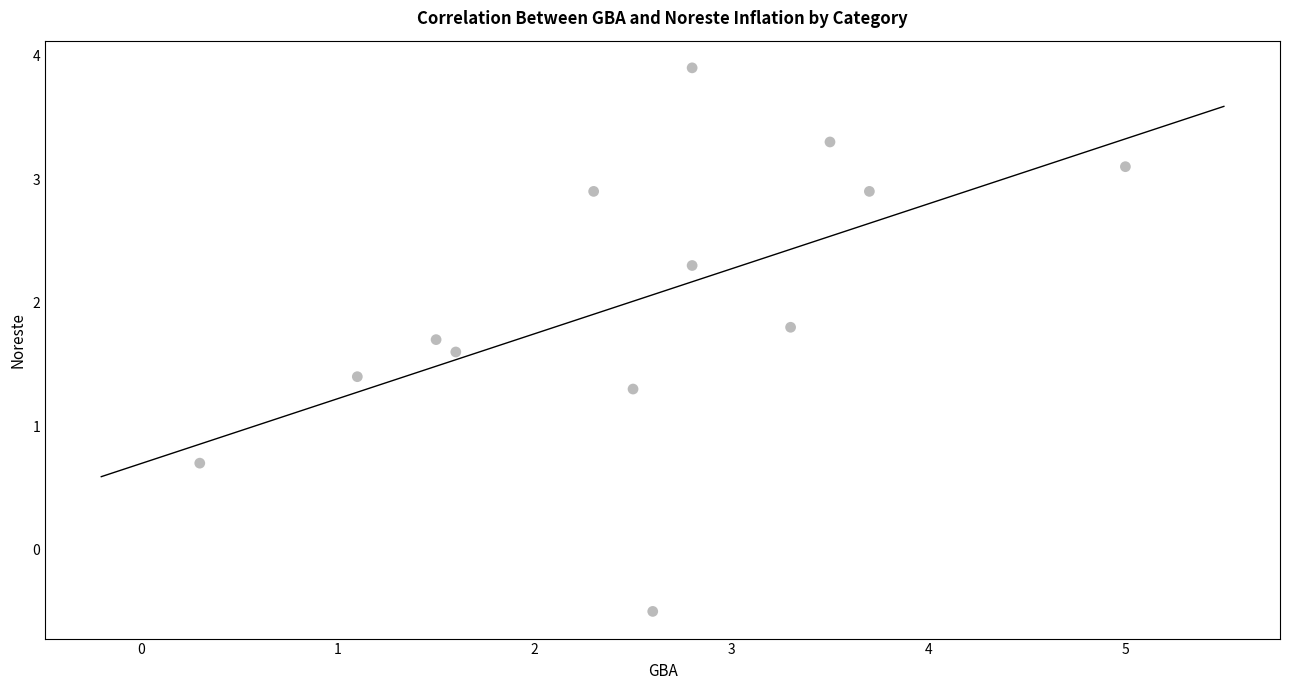

What is the range of X values (max minus min)?

4.7